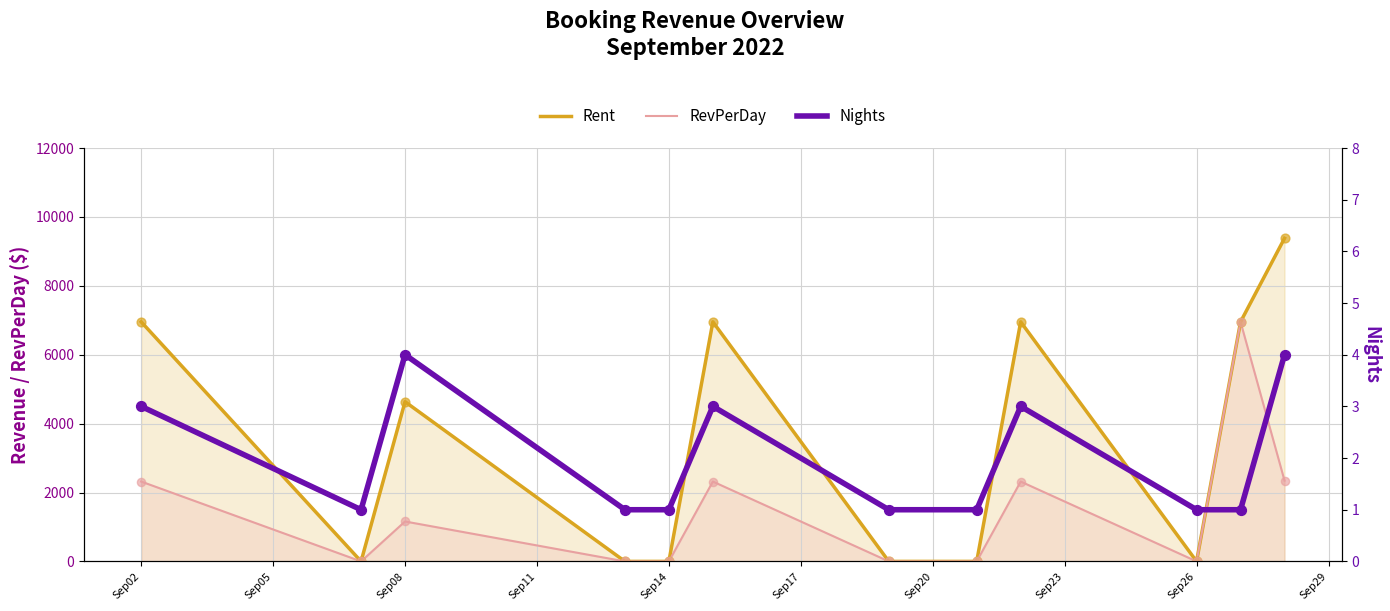

What are all the series names shown in the legend?

Rent, RevPerDay, Nights